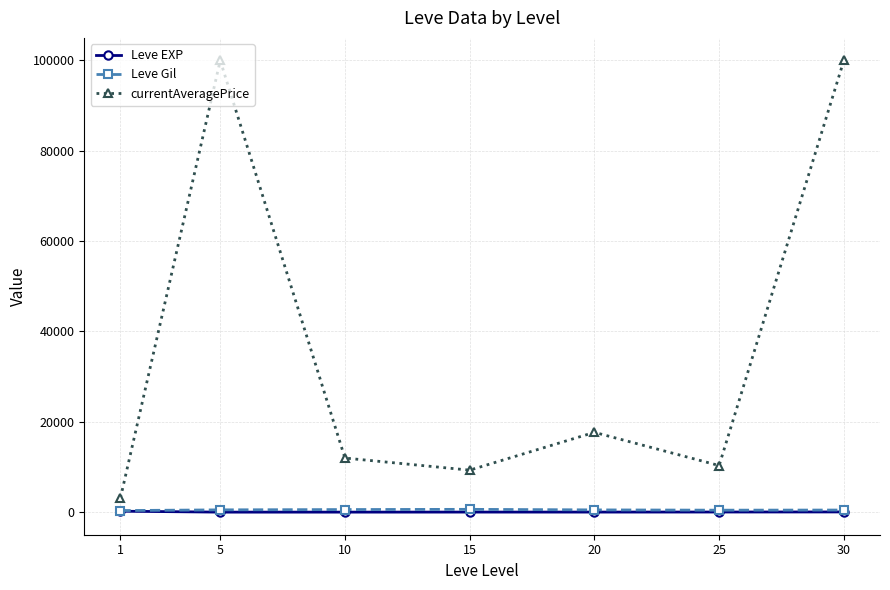

Does the chart have visible grid lines?

Yes